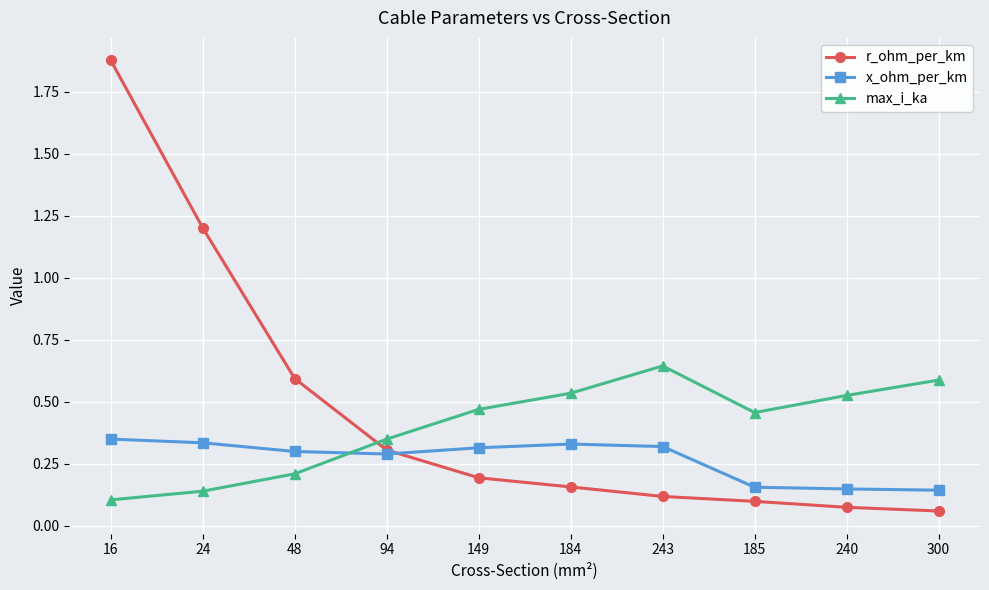

True or false: r_ohm_per_km has more than 1 points higher than both neighbors.

False